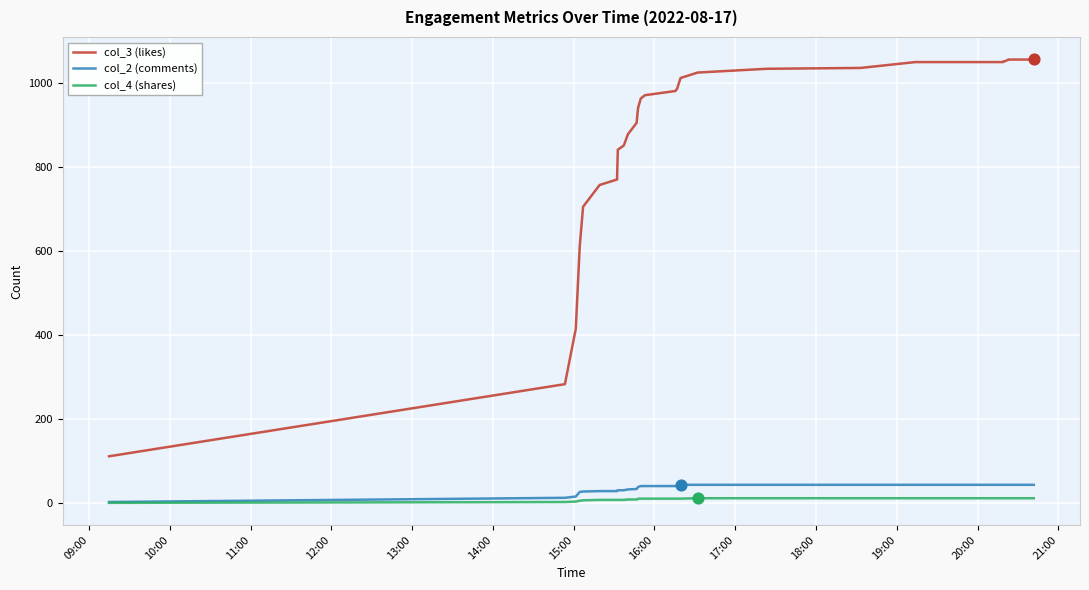

Which series has the largest range (max minus min)?

col_3 (likes)